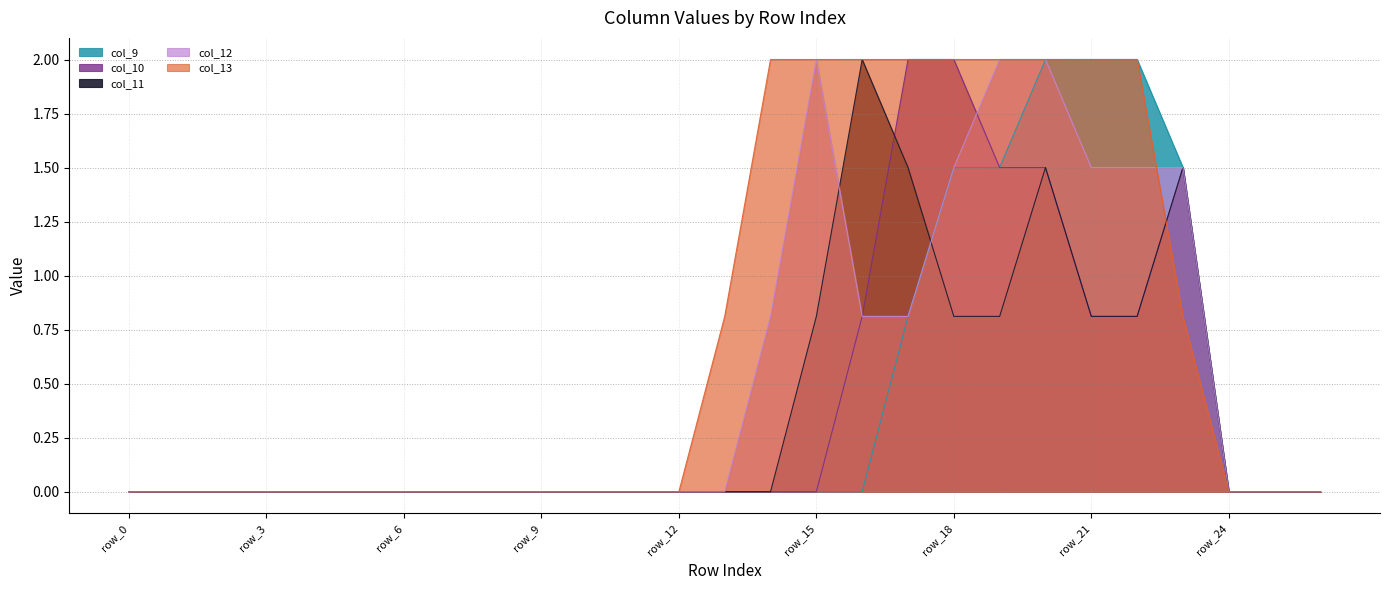

List the series in order of their peak value, lowest first.

col_9, col_10, col_11, col_12, col_13